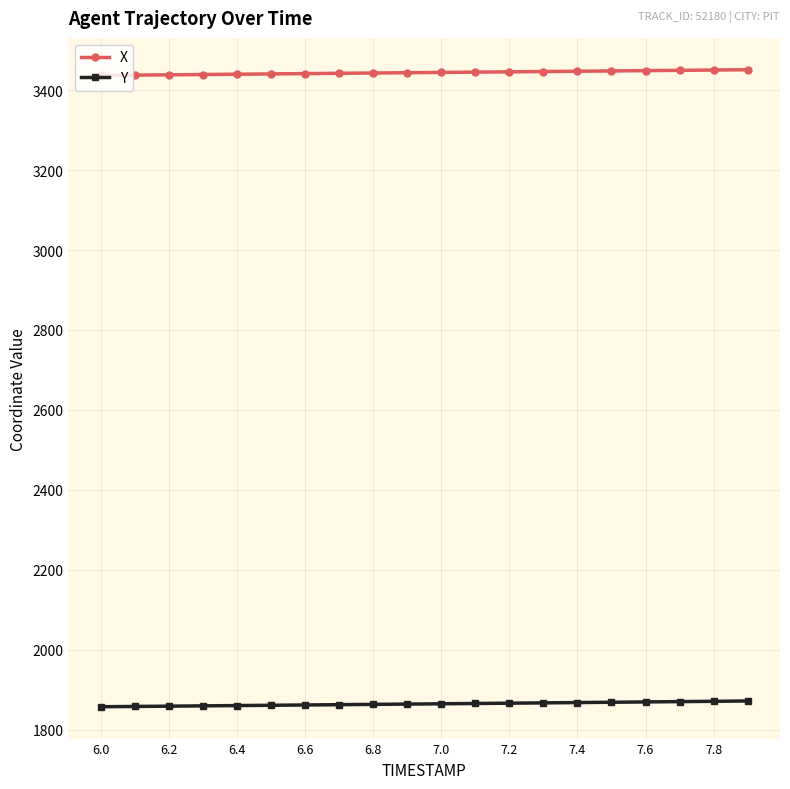

True or false: Y and X cross at least once.

False